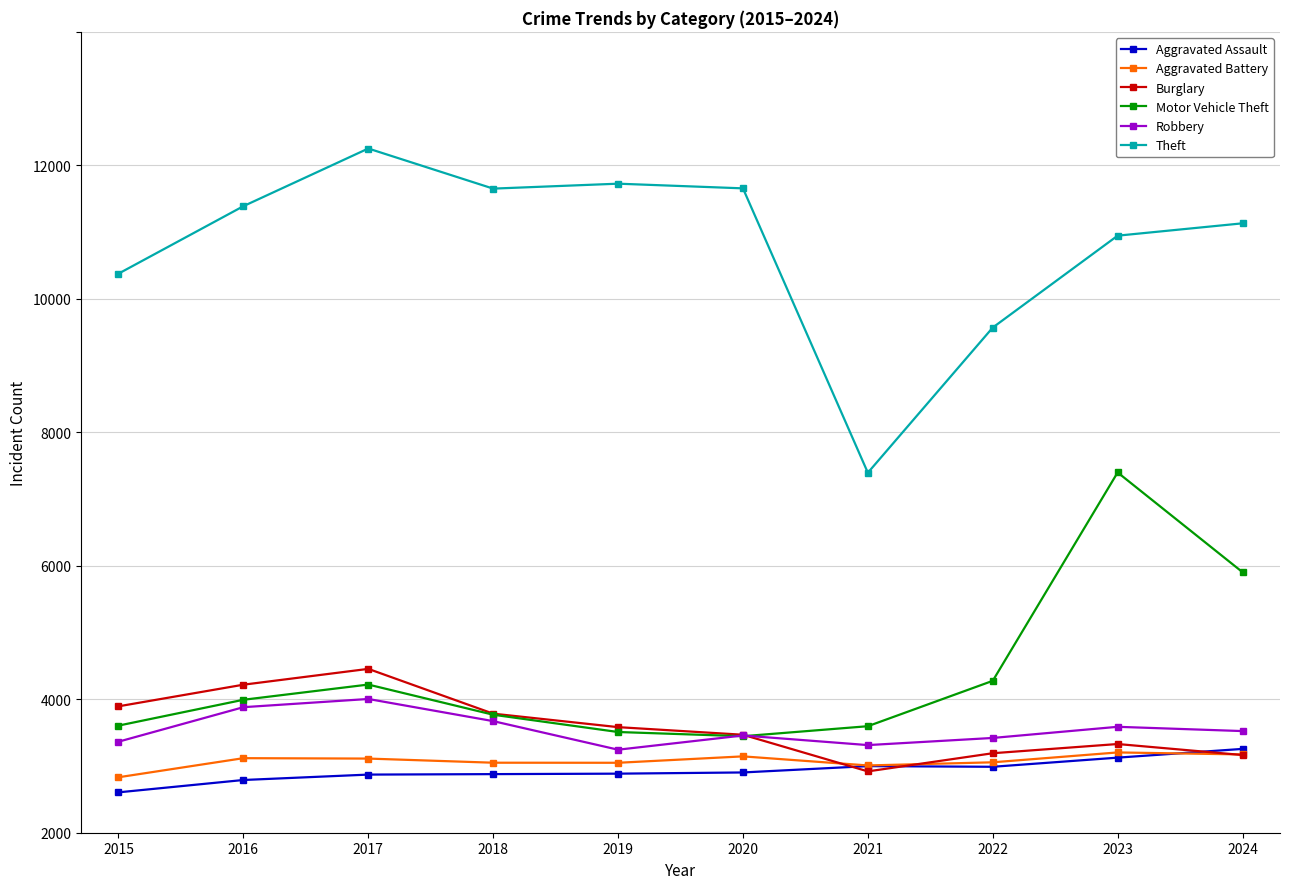

What is the difference between the second highest and minimum values in the Burglary series?

1299